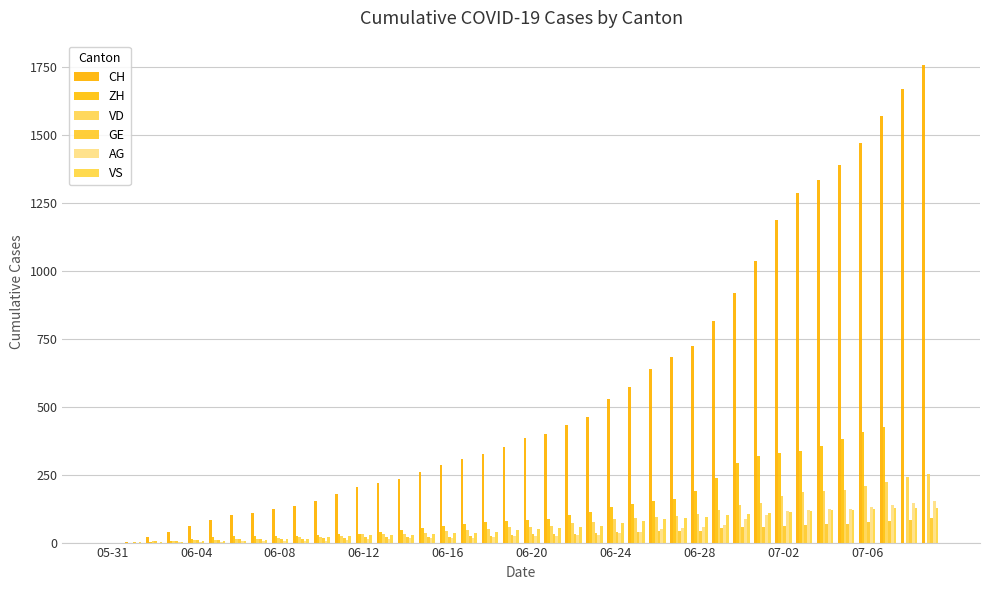

What are all the series names shown in the legend?

CH, ZH, VD, GE, AG, VS